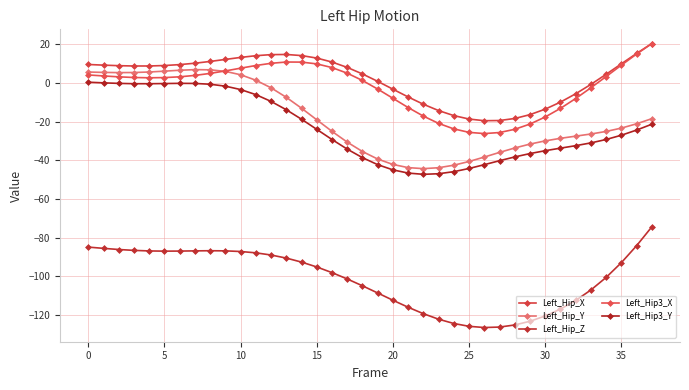

How many lines are shown in the chart?

5